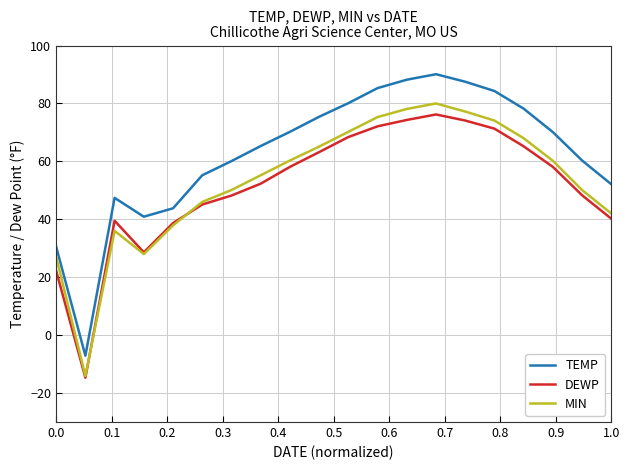

In MIN, how many points are lower than both neighbors (excluding endpoints)?

2